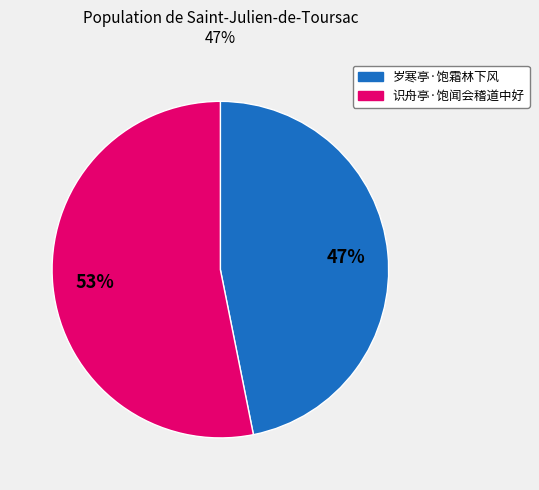

To the nearest percent, what portion does 岁寒亭·饱霜林下风 represent?

47%